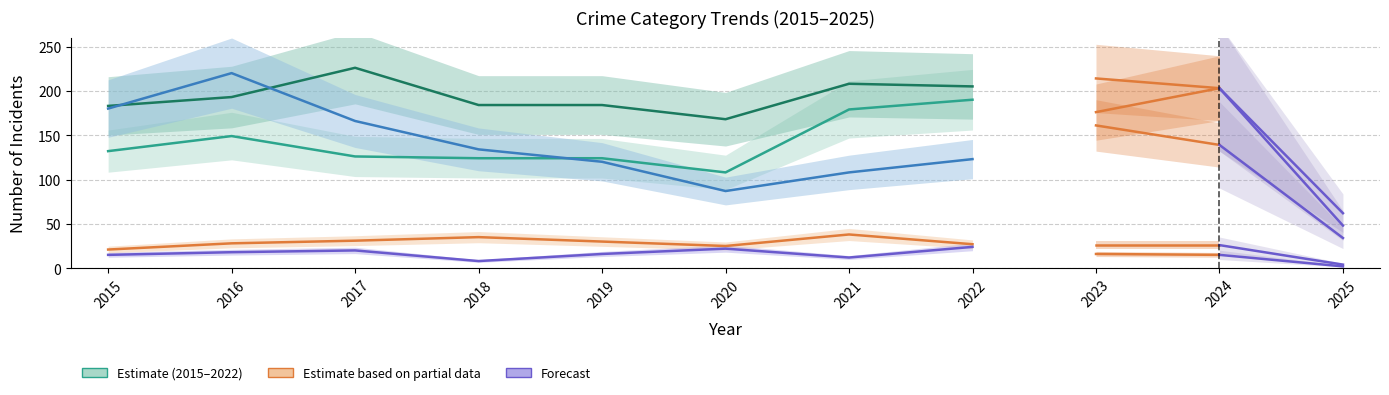

What is the sum of all Homicide values?

135